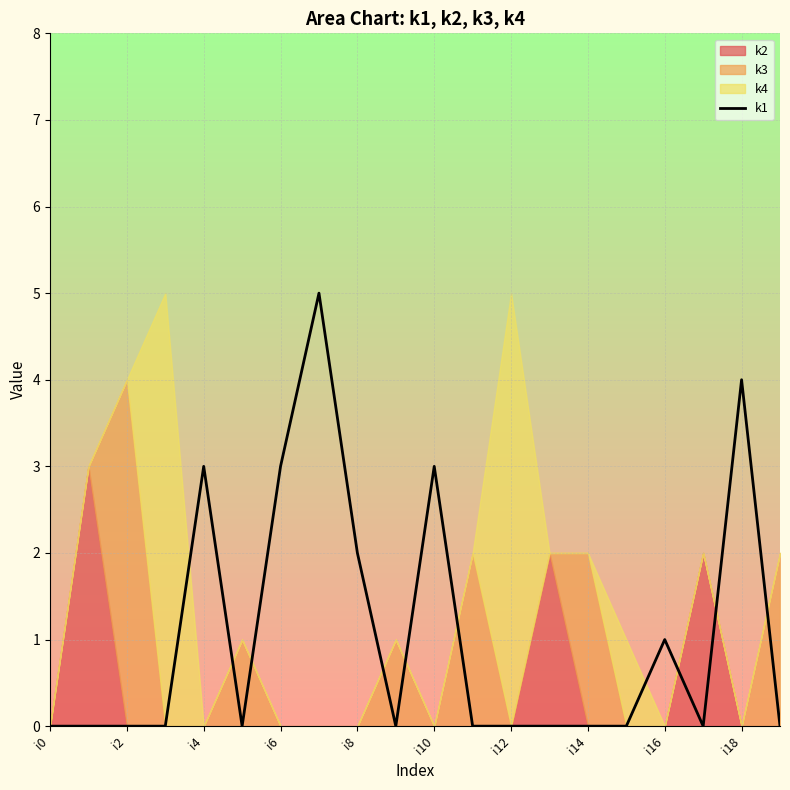

How many interior local peaks (higher than both neighbors) does the data have?

5